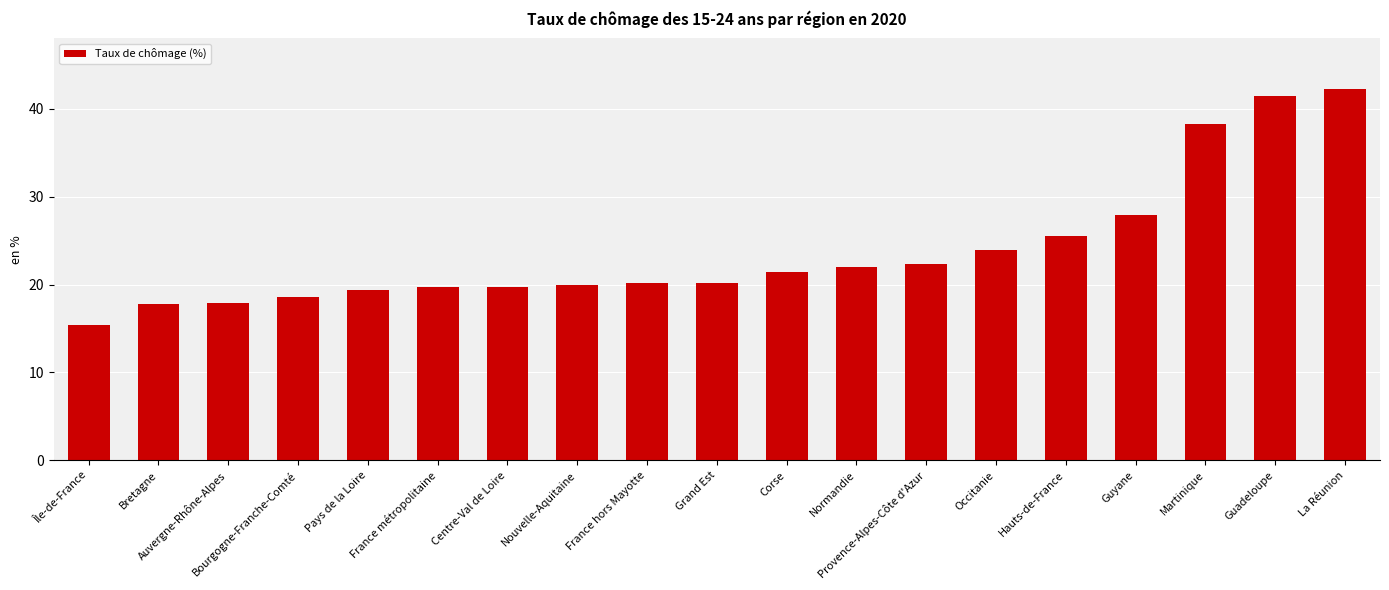

Where is the data nearest to the value 28?

Guyane